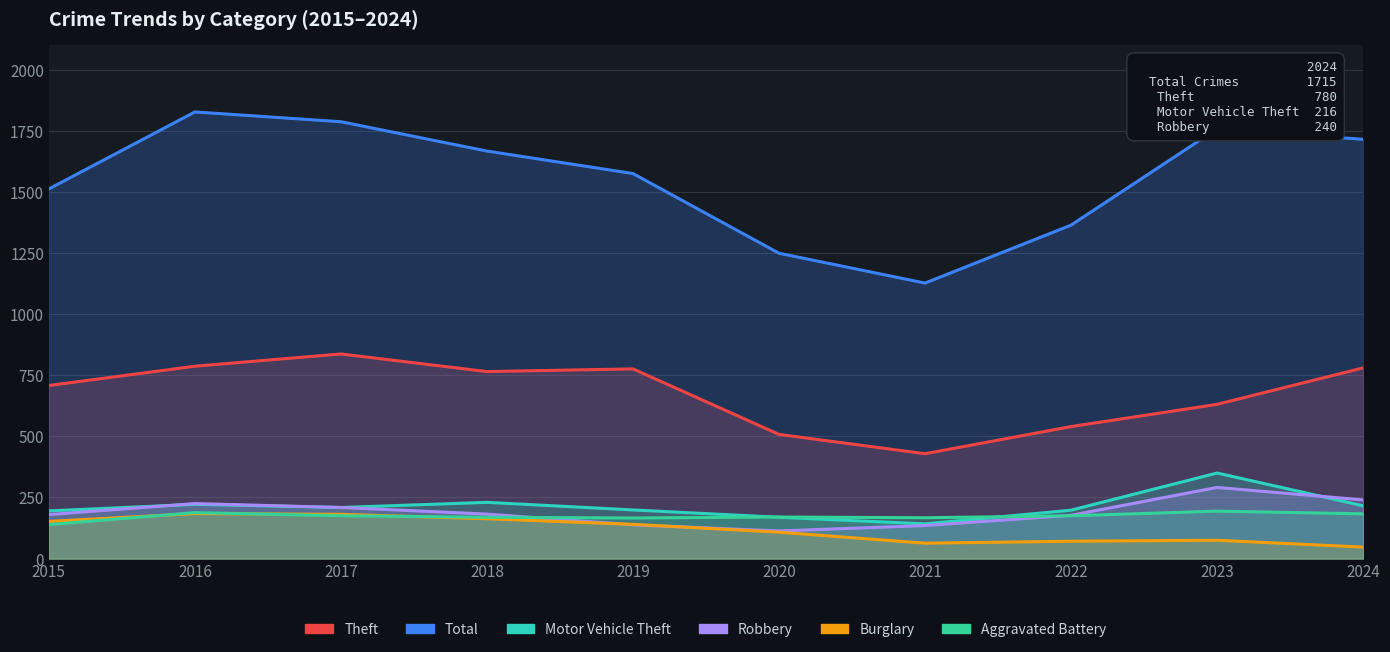

How many series are shown in this chart?

6